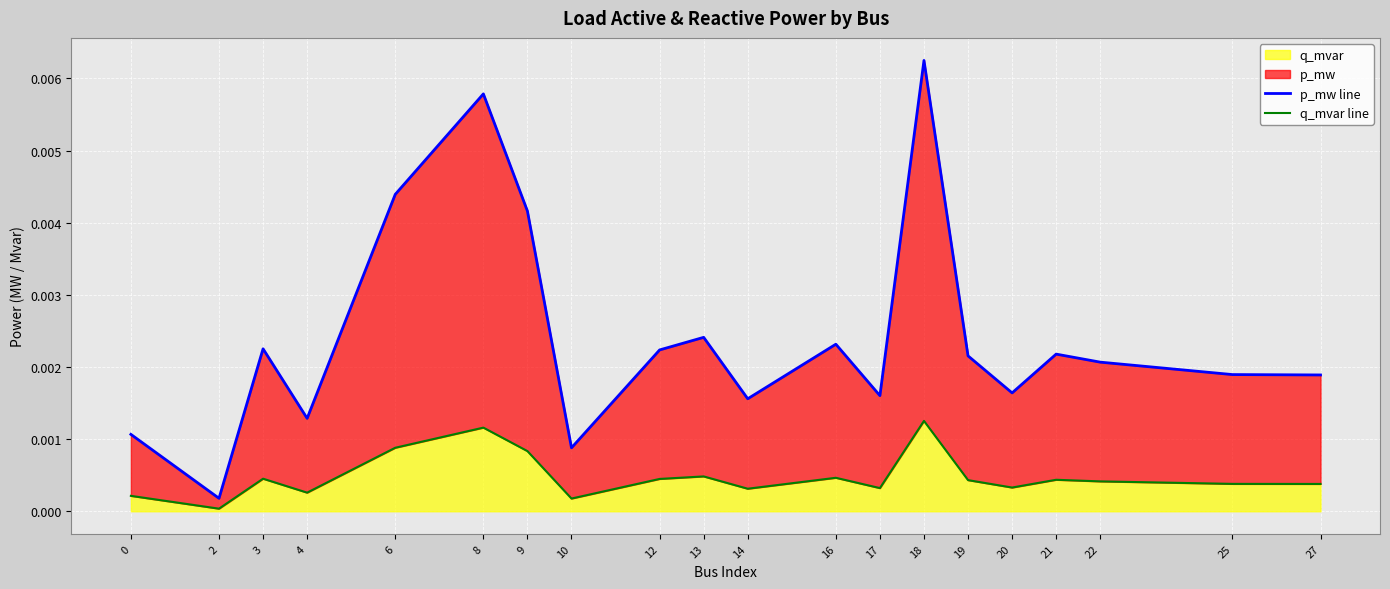

In q_mvar line, how many points are higher than both neighbors (excluding endpoints)?

6